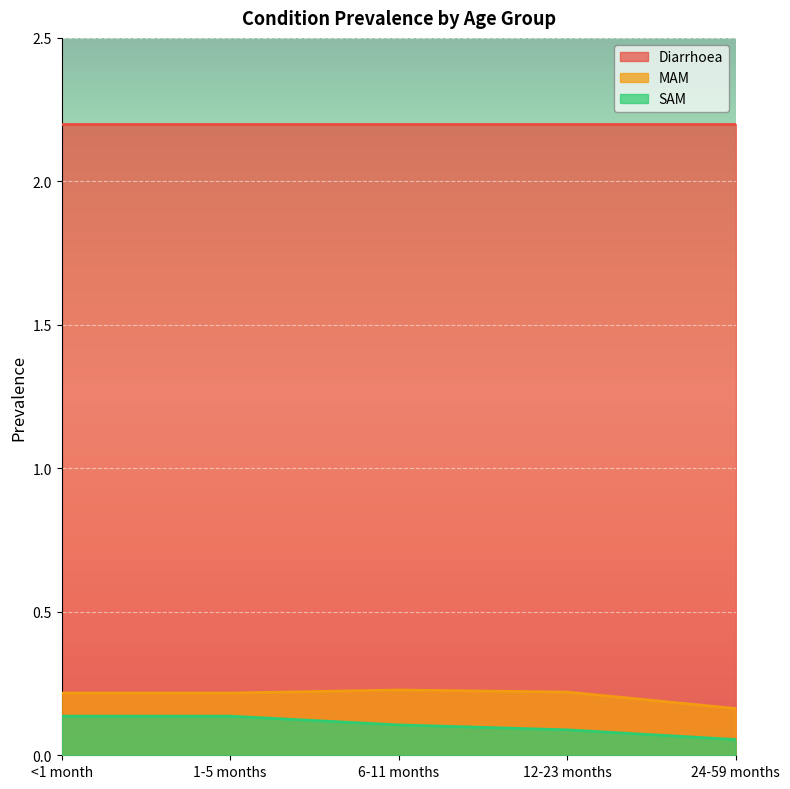

Which category has the lowest value in the MAM series?

24-59 months